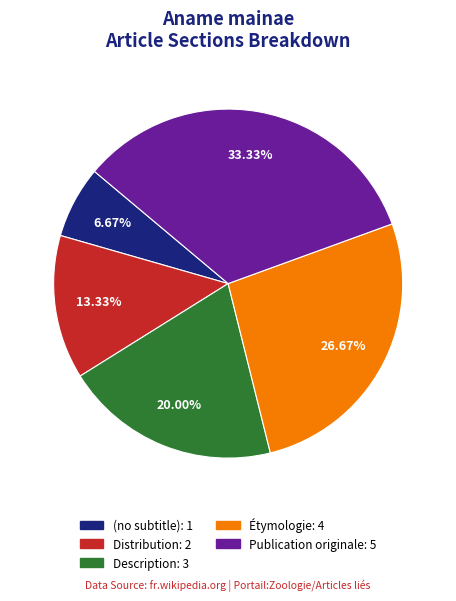

To the nearest percent, what portion does Publication originale represent?

33%